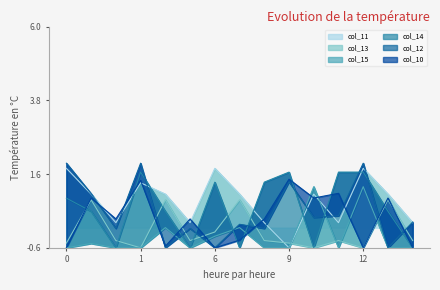

How many values in the col_12 series exceed 0?

9